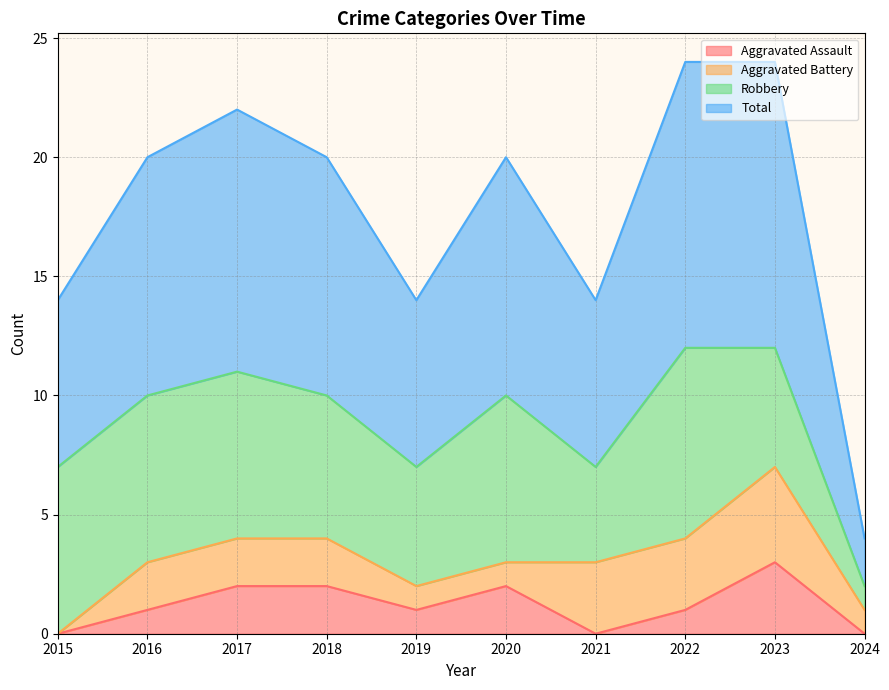

What are all the series names shown in the legend?

Aggravated Assault, Aggravated Battery, Robbery, Total